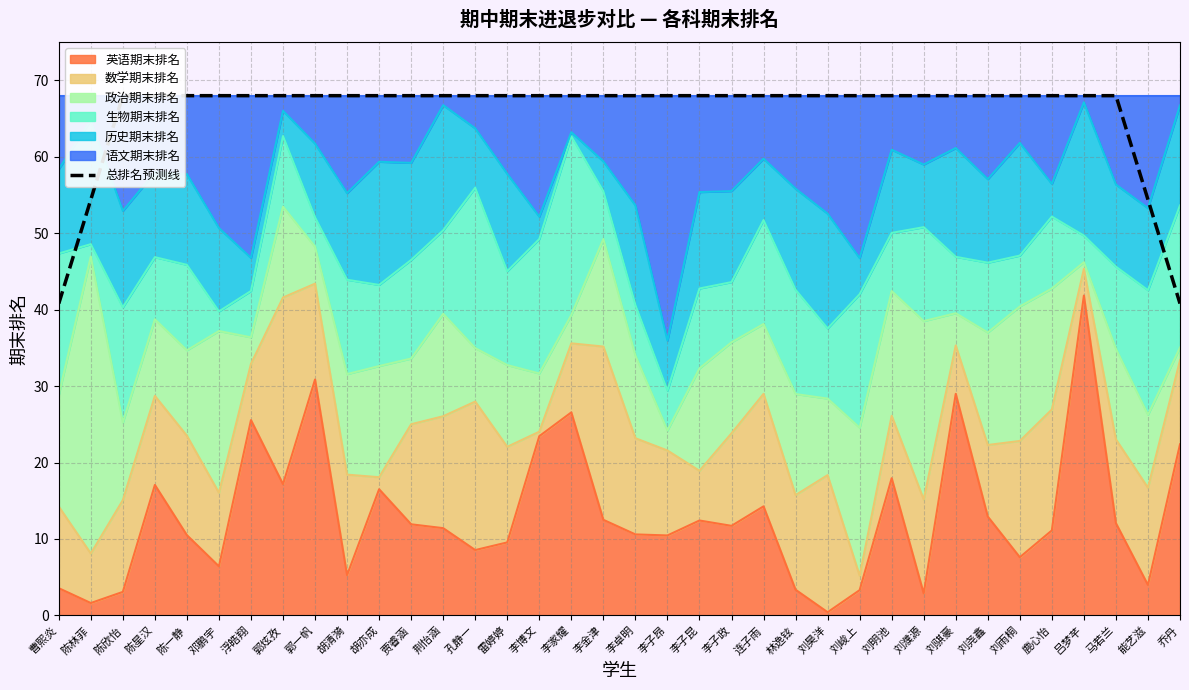

What is the label of the 1st point from the left?

曹熙炎